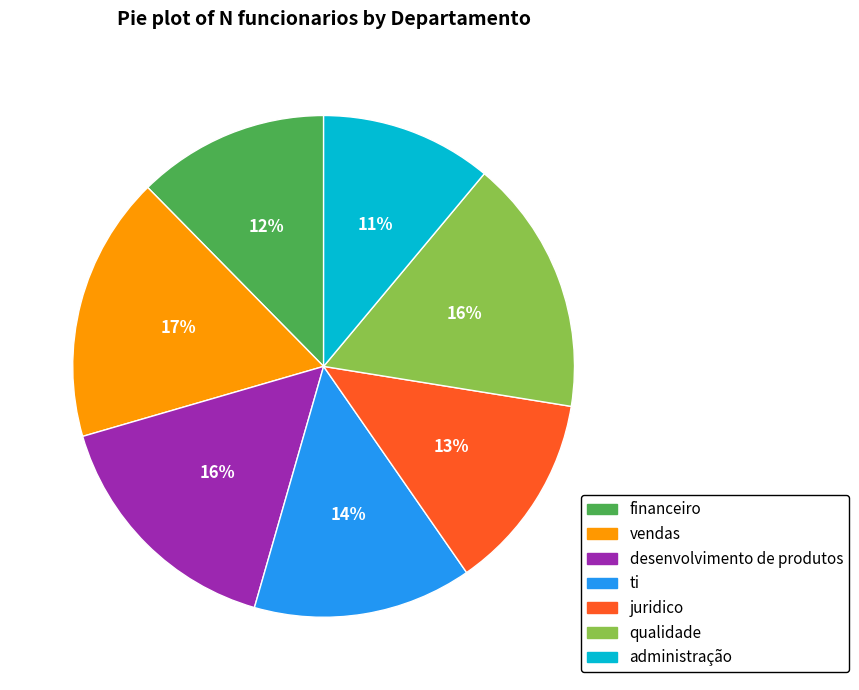

Which has a higher value, desenvolvimento de produtos or financeiro?

desenvolvimento de produtos